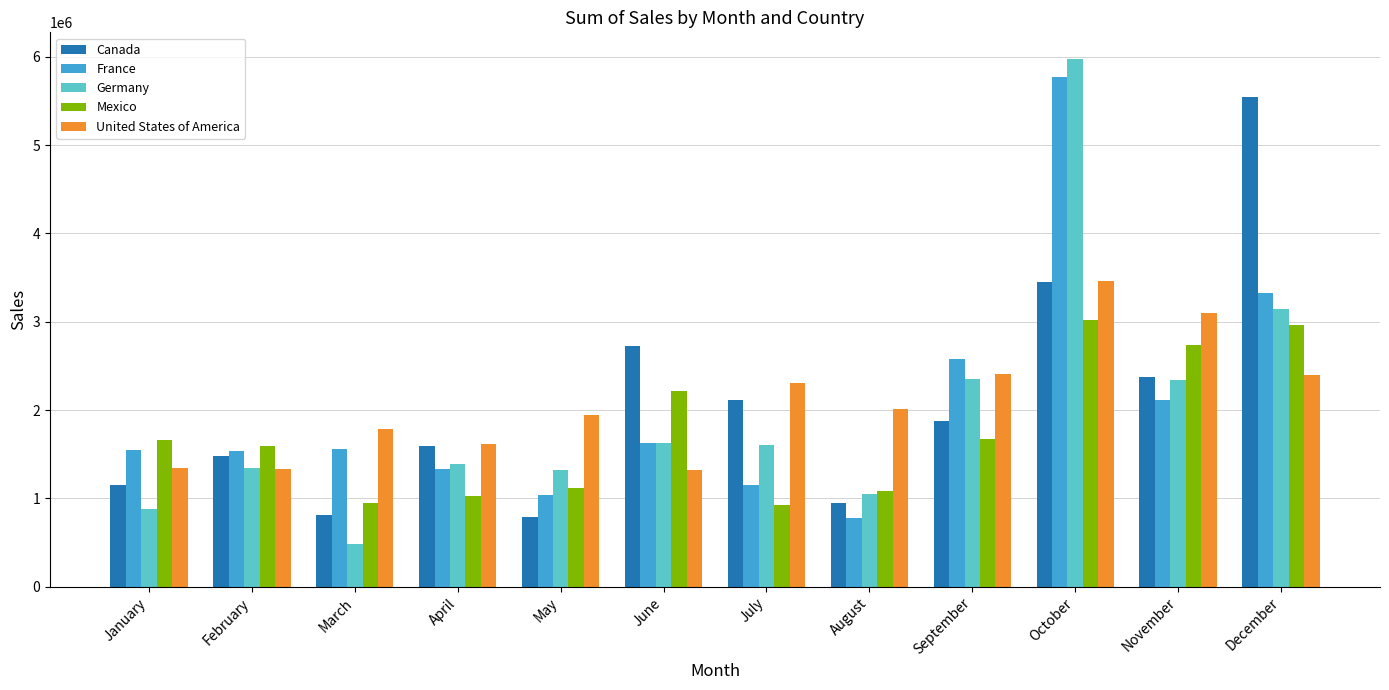

What are all the series names shown in the legend?

Canada, France, Germany, Mexico, United States of America